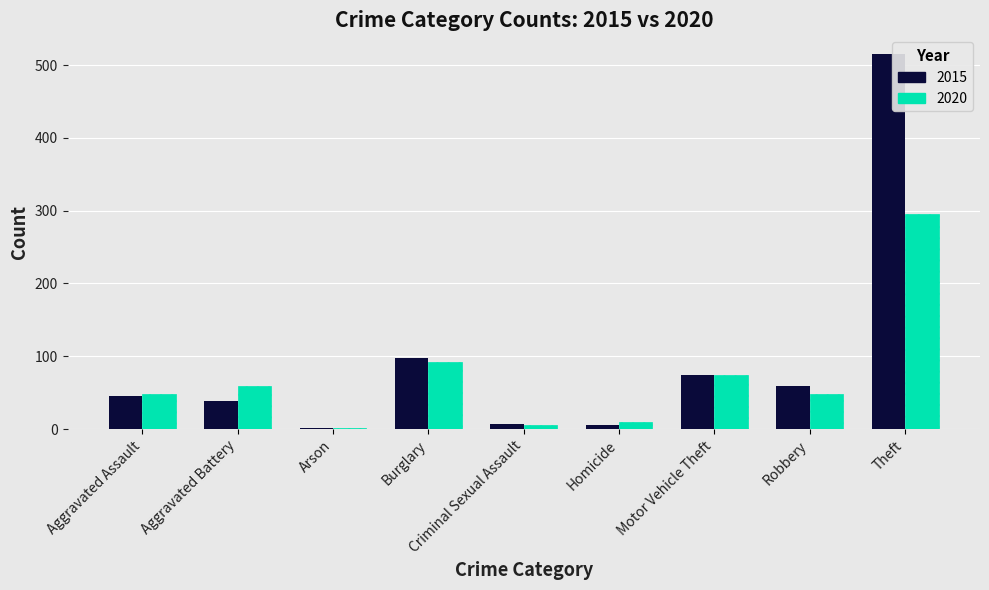

What is the sum of all 2015 values?

845